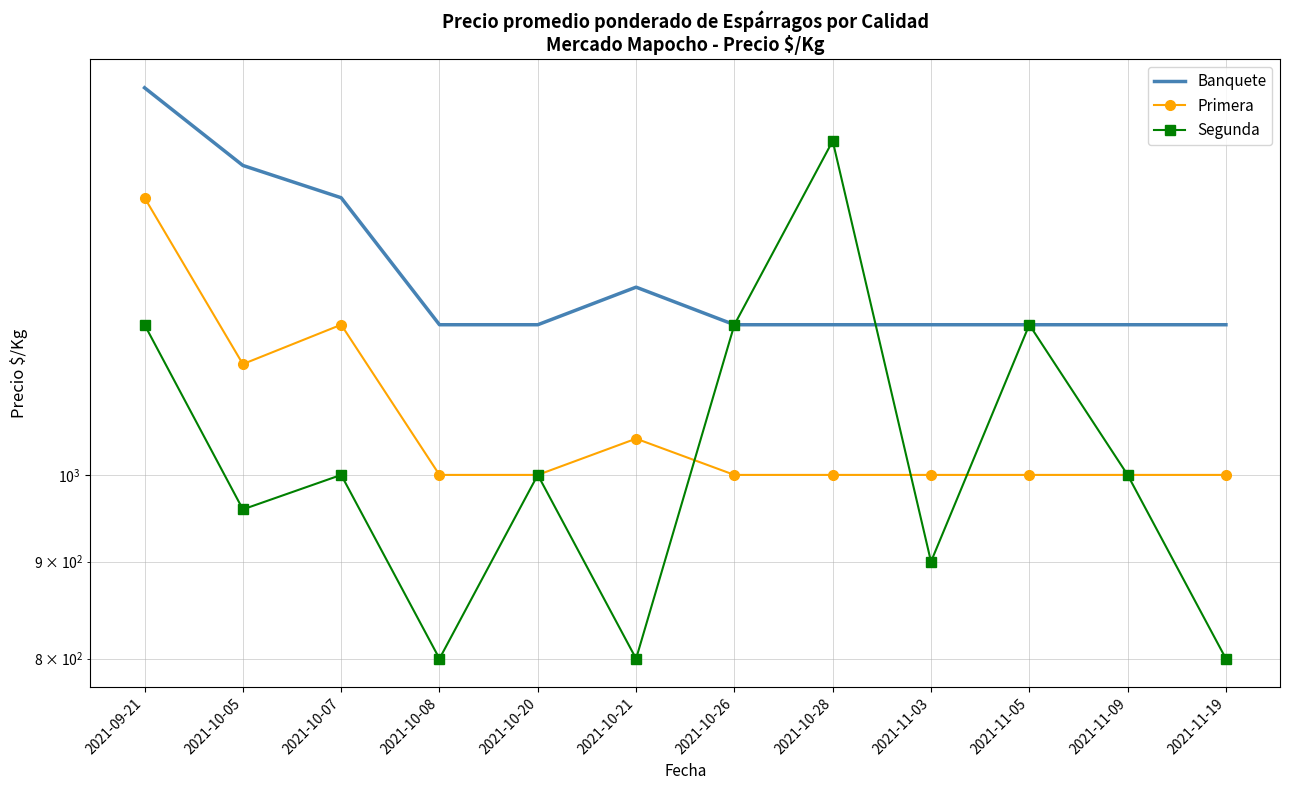

Where is Segunda nearest to the value 1150?

2021-09-21